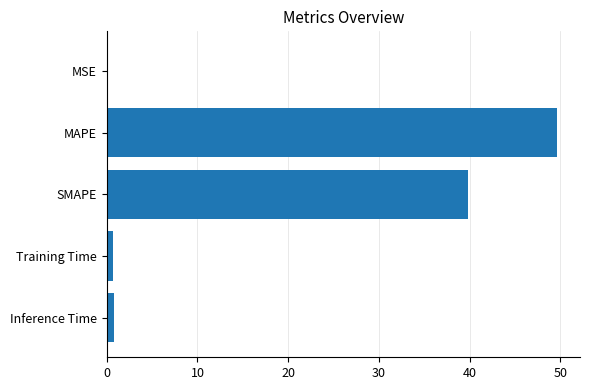

Between MAPE and MSE, which is larger?

MAPE